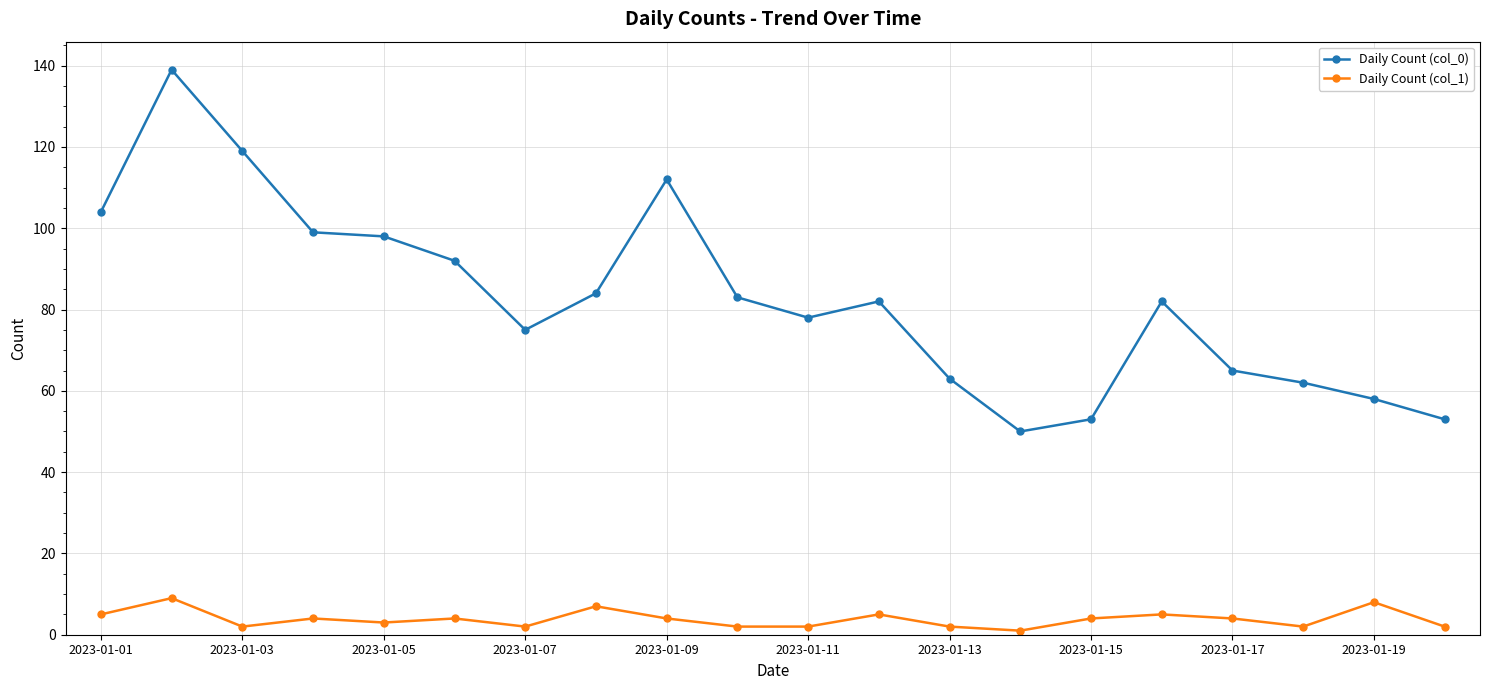

True or false: Daily Count (col_1) has more than 0 interior local peaks.

True